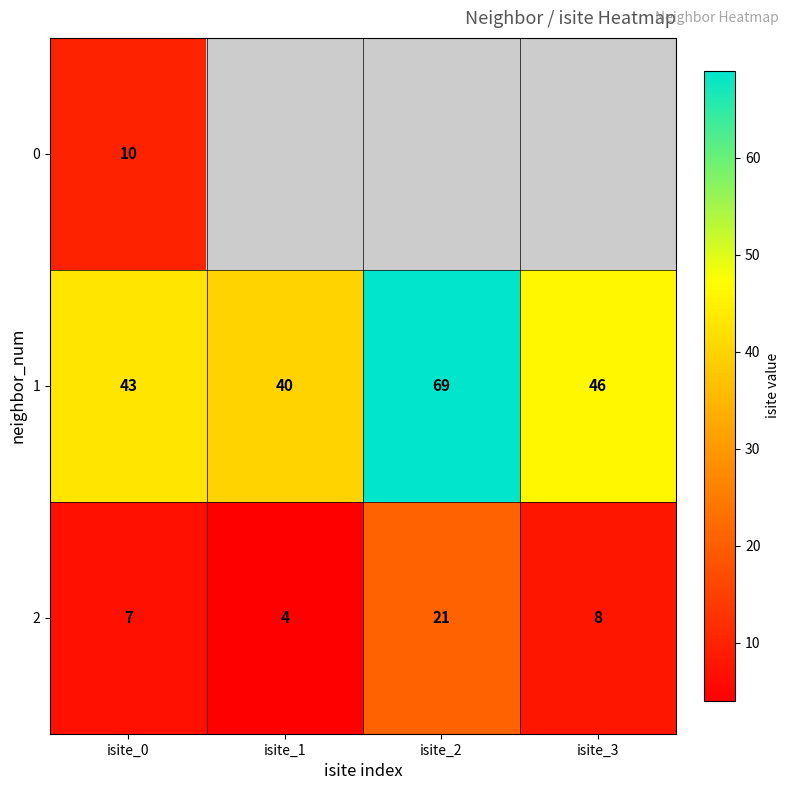

What is the sum of the 1 values at isite_1 and isite_3?

86